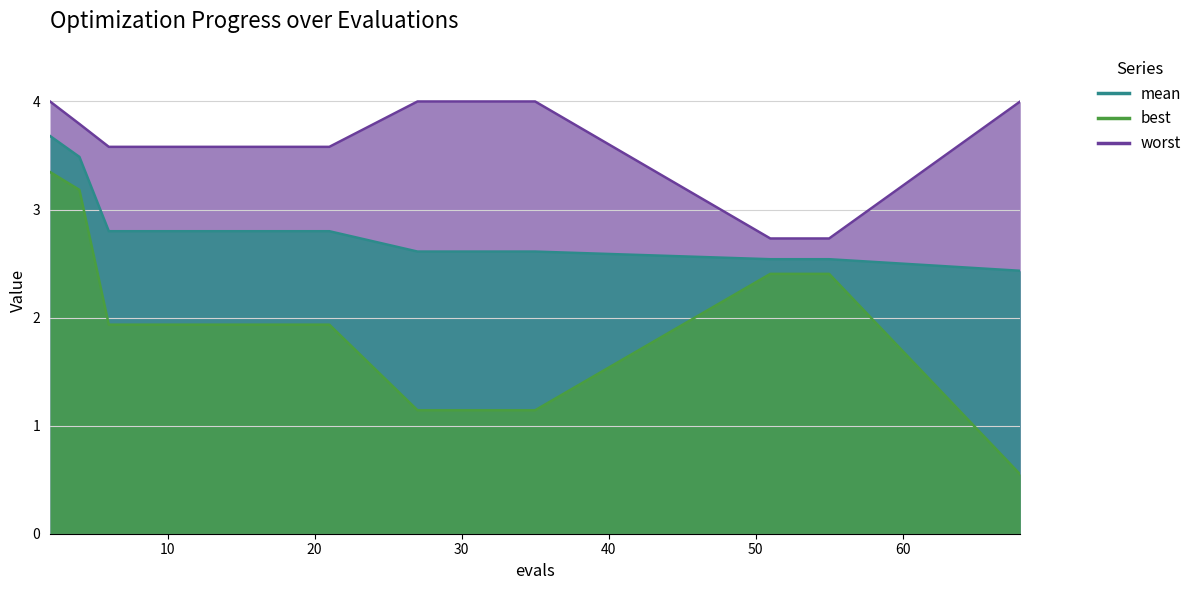

What is the value of the best point at the 9th from the left?

1.9